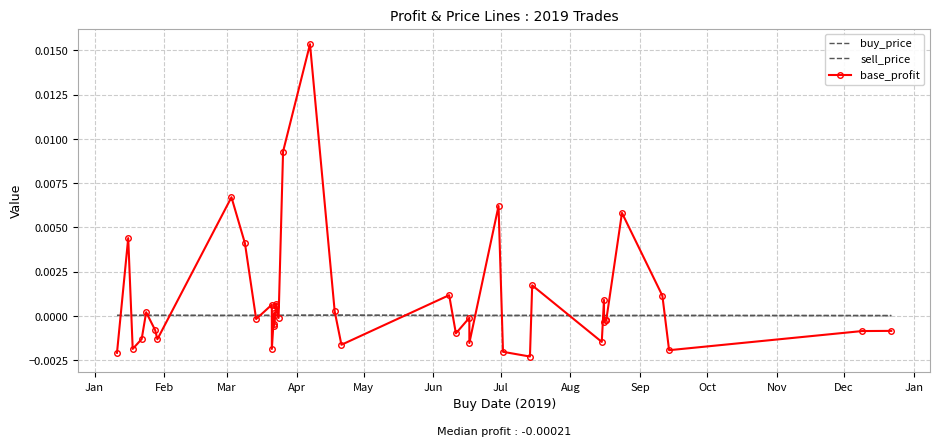

Is it true that base_profit equals 0.0 at Feb?

False